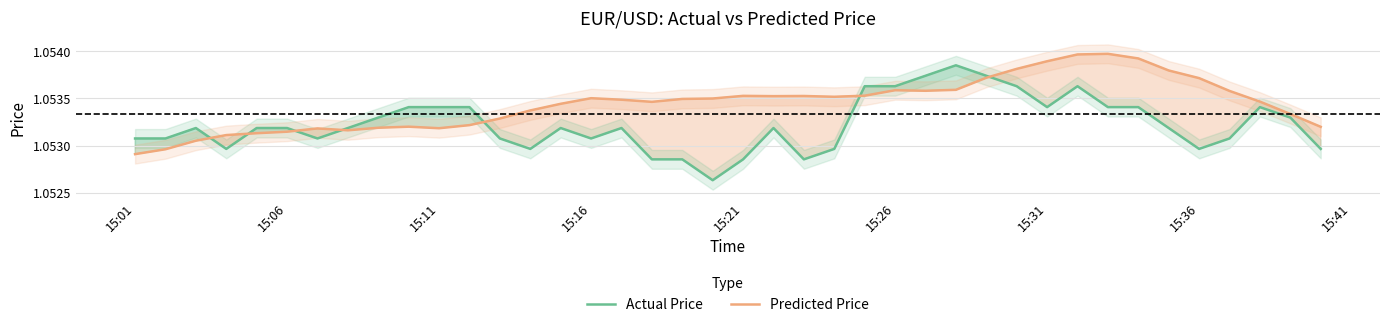

True or false: Predicted Price and Actual Price cross at least once.

True